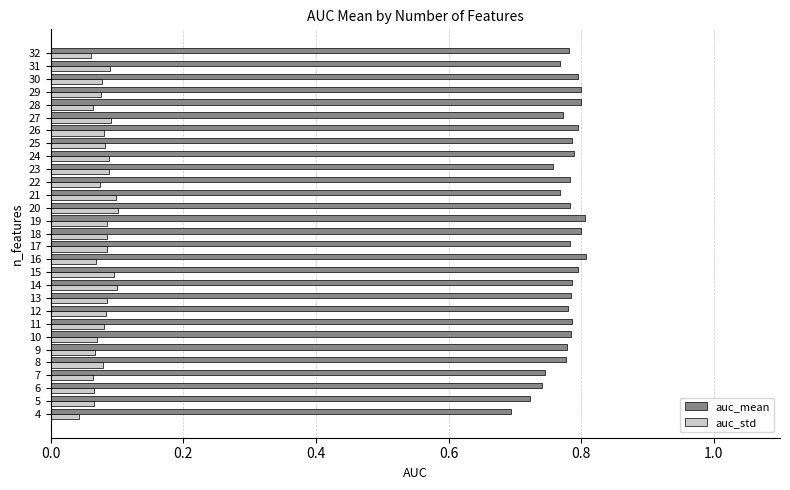

List the series in order of their peak value, highest first.

auc_mean, auc_std